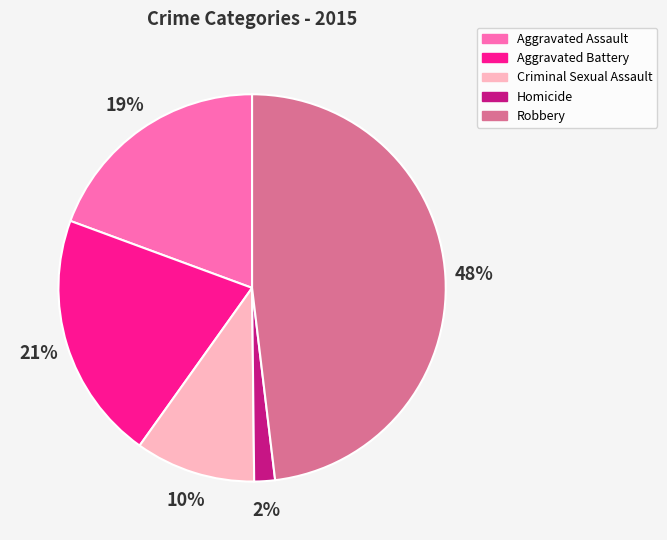

True or false: Aggravated Assault accounts for 19% of the total.

True